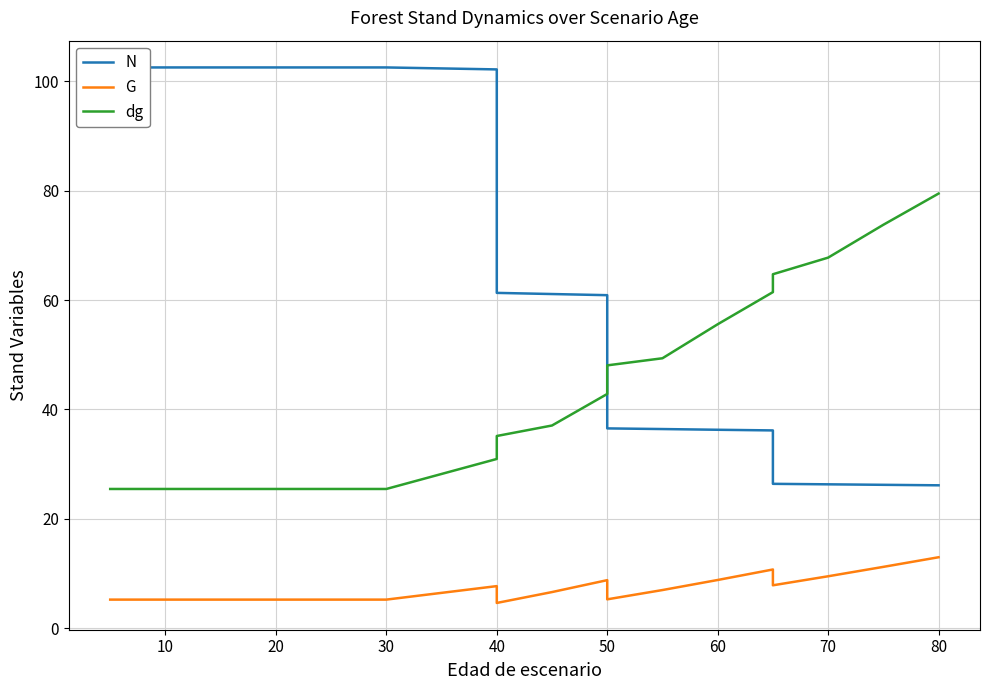

Which series has the largest total across all categories?

N